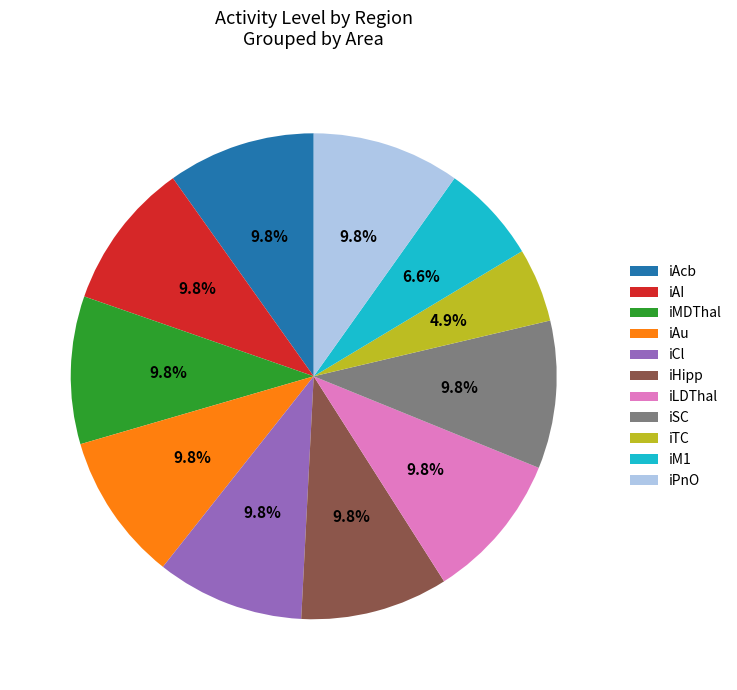

Which category has the smallest portion of the pie?

iTC